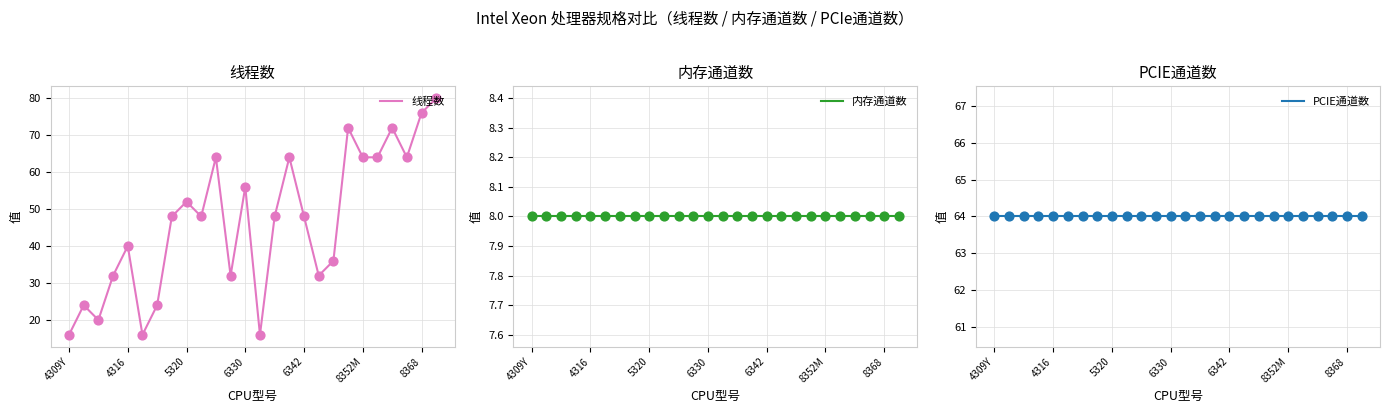

True or false: 线程数 has a value of 16 at 4309Y.

True